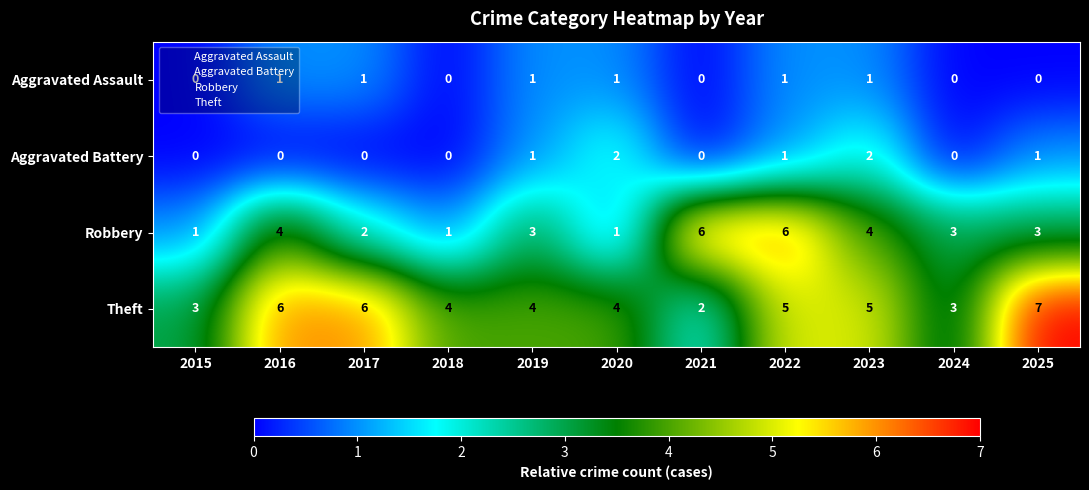

Is it true that Robbery equals 4 at 2023?

True